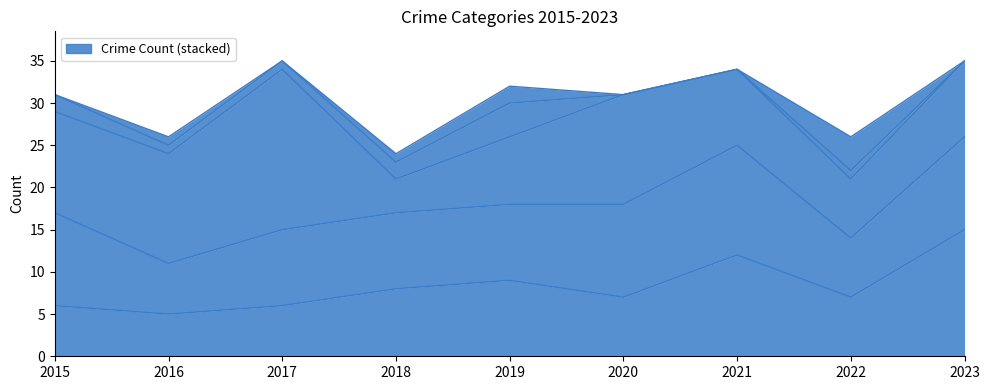

What is the total value across all series at 2023?

35